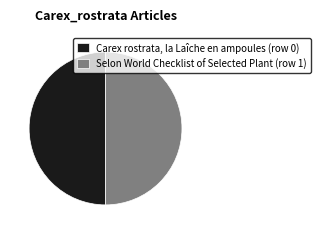

Do Carex rostrata, la Laîche en ampoules and Selon World Checklist of Selected Plant together represent more than half of the pie?

Yes